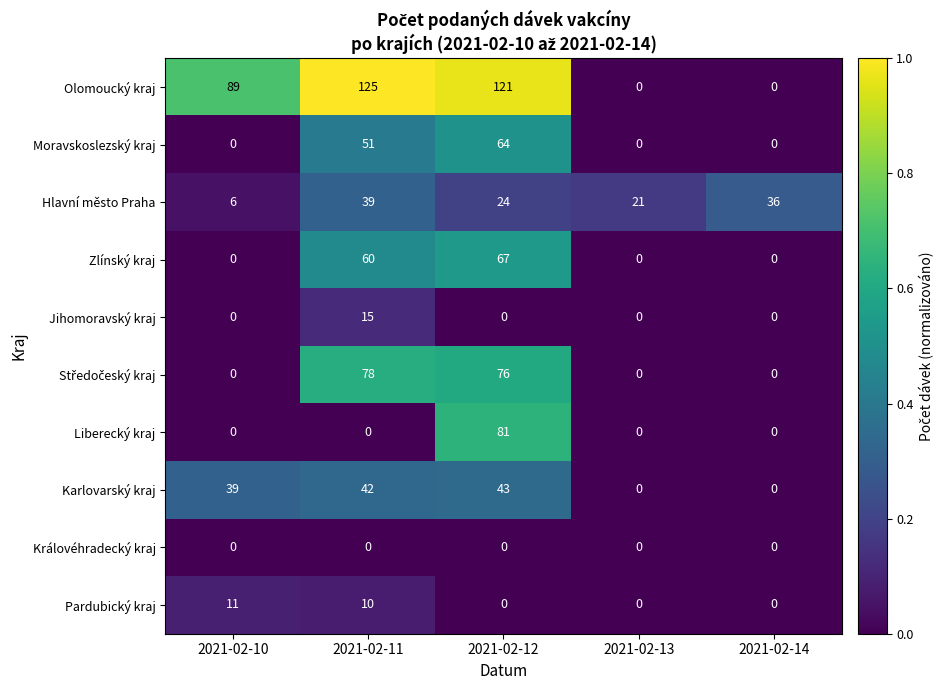

What is the total value across all series at 2021-02-14?

36